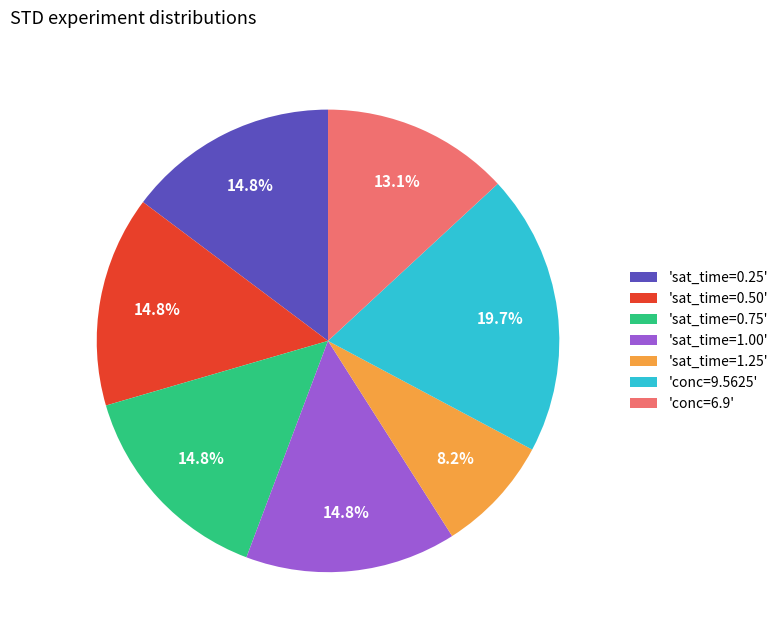

What is the largest slice in the pie chart?

'conc=9.5625'